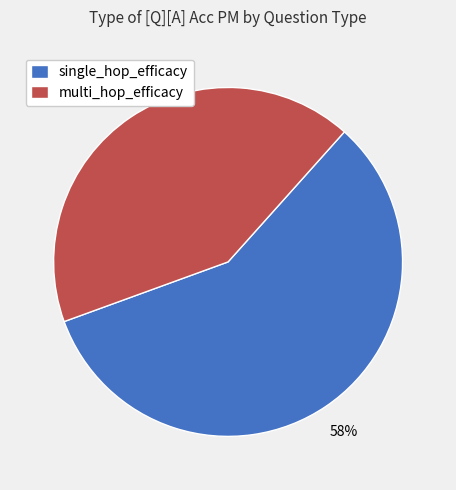

To the nearest percent, what is the difference between the largest and smallest slice percentages?

16%